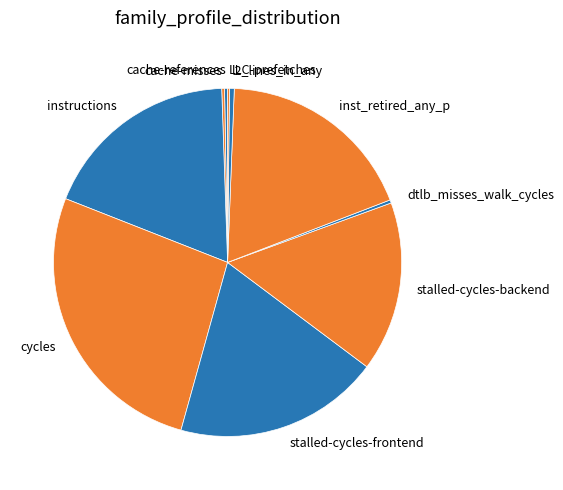

Which category has the biggest portion of the pie?

cycles